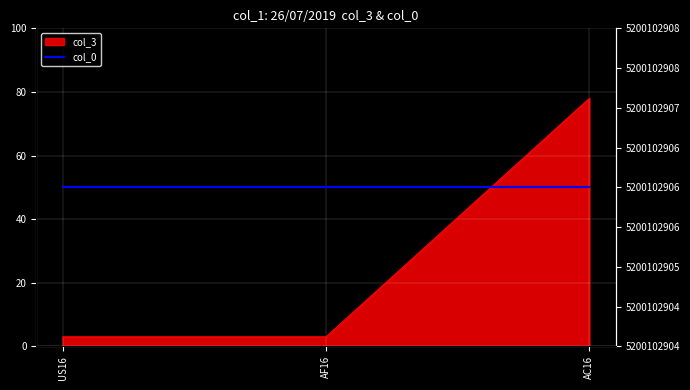

Rank the categories by value from highest to lowest.

AC16, US16, AF16